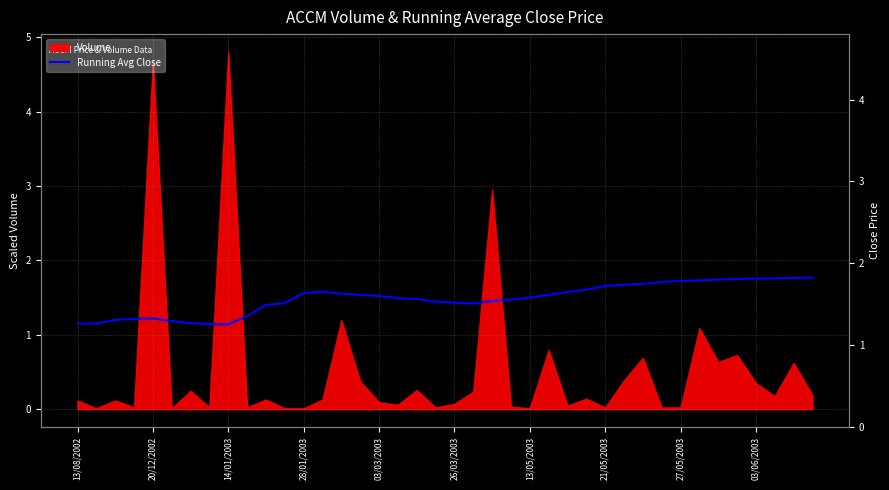

The value at 19 is 1.4. True or false?

True